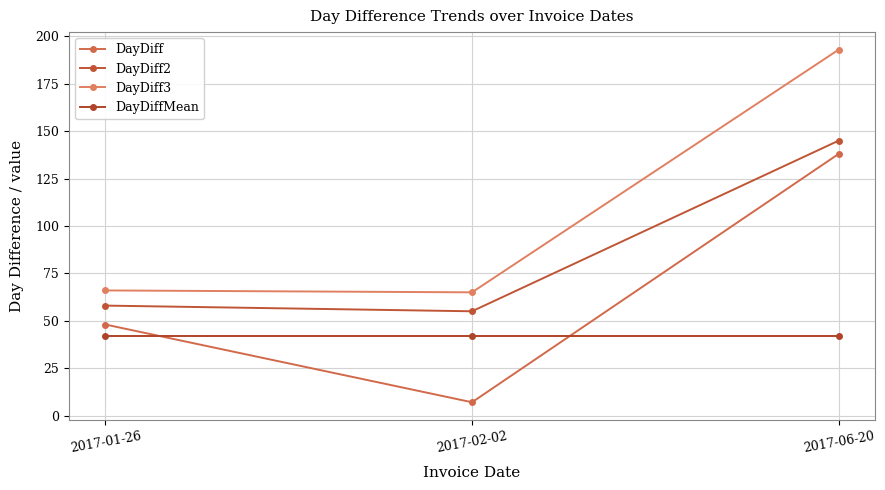

What is the value of the DayDiffMean point at the 1st from the left?

42.2